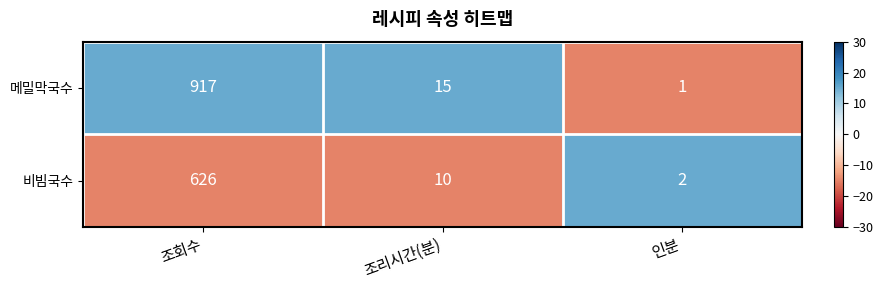

Which series changed the most between 조회수 and 조리시간(분)?

메밀막국수